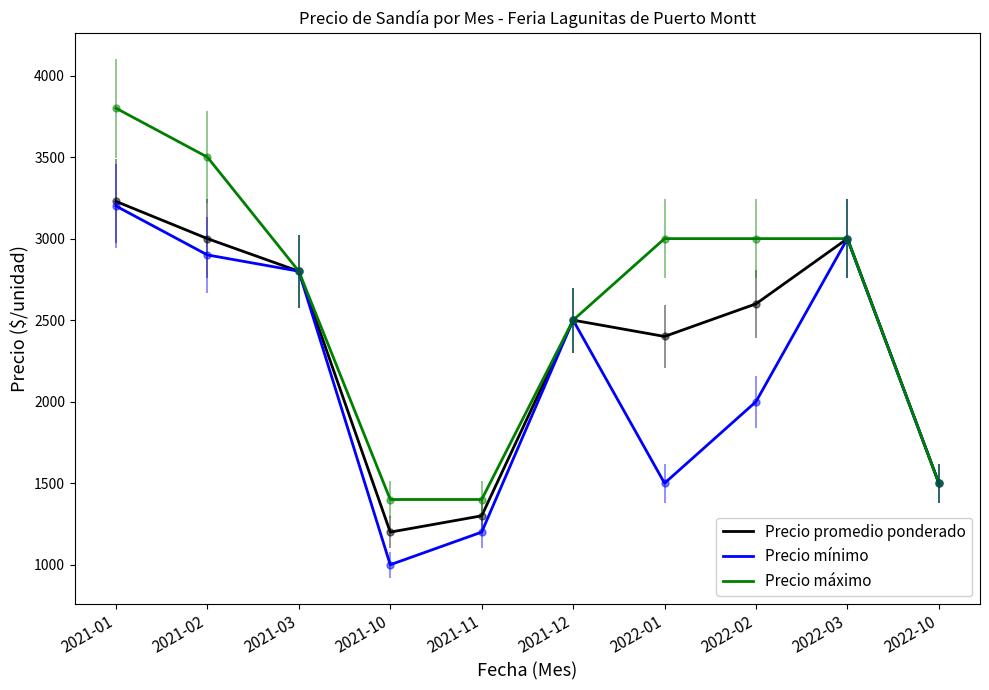

Rank the series by their average value, from highest to lowest.

Precio máximo, Precio promedio ponderado, Precio mínimo